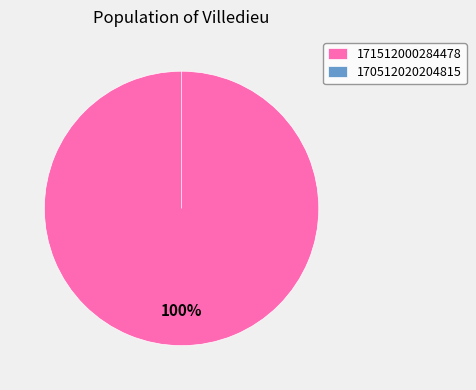

The 170512020204815 slice represents 1% of the pie. True or false?

False